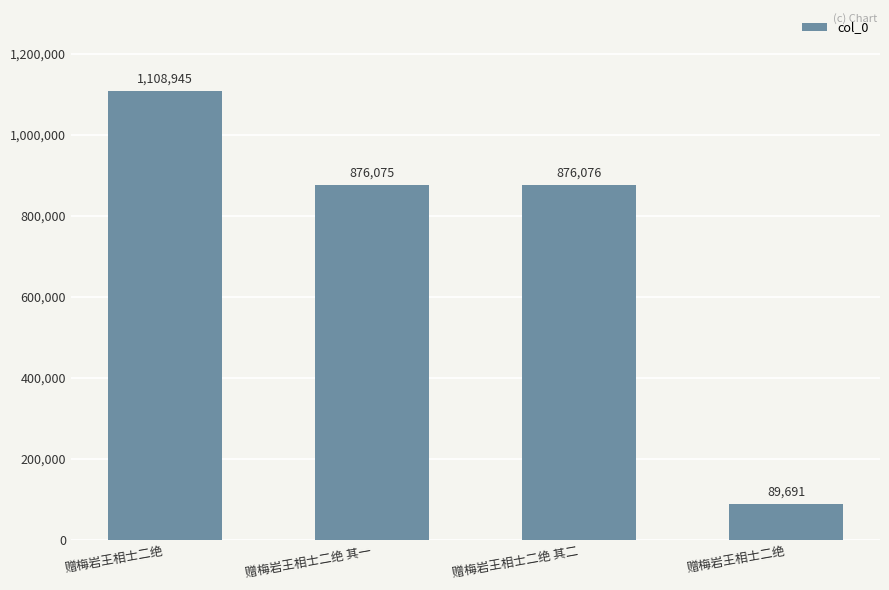

What value does the data have at 赠梅岩王相士二绝 其二?

876076